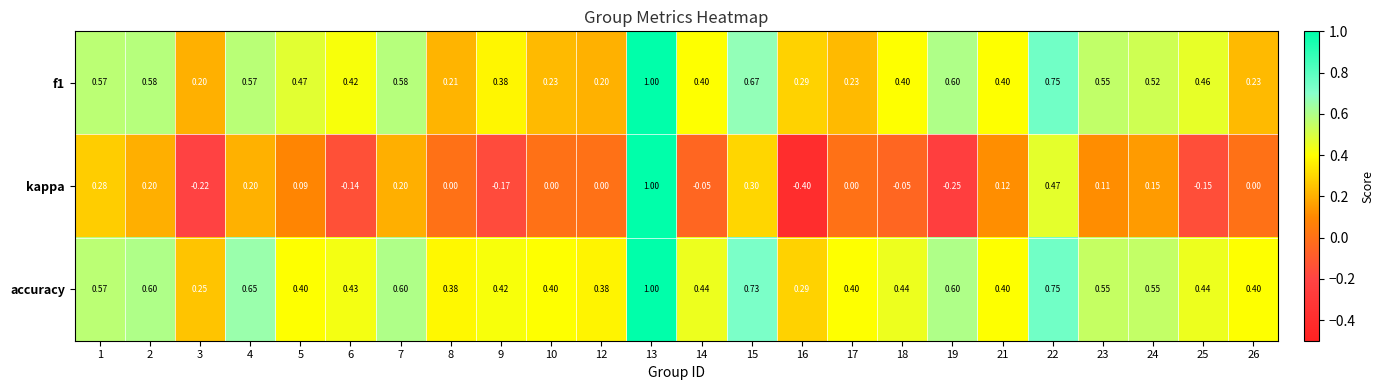

Which series has the largest range (max minus min)?

kappa